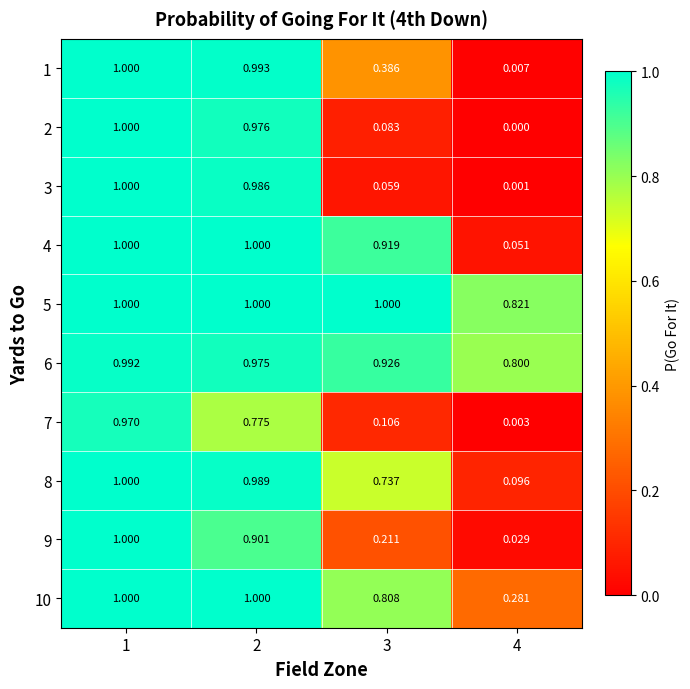

Which series changed the most between 1 and 2?

7